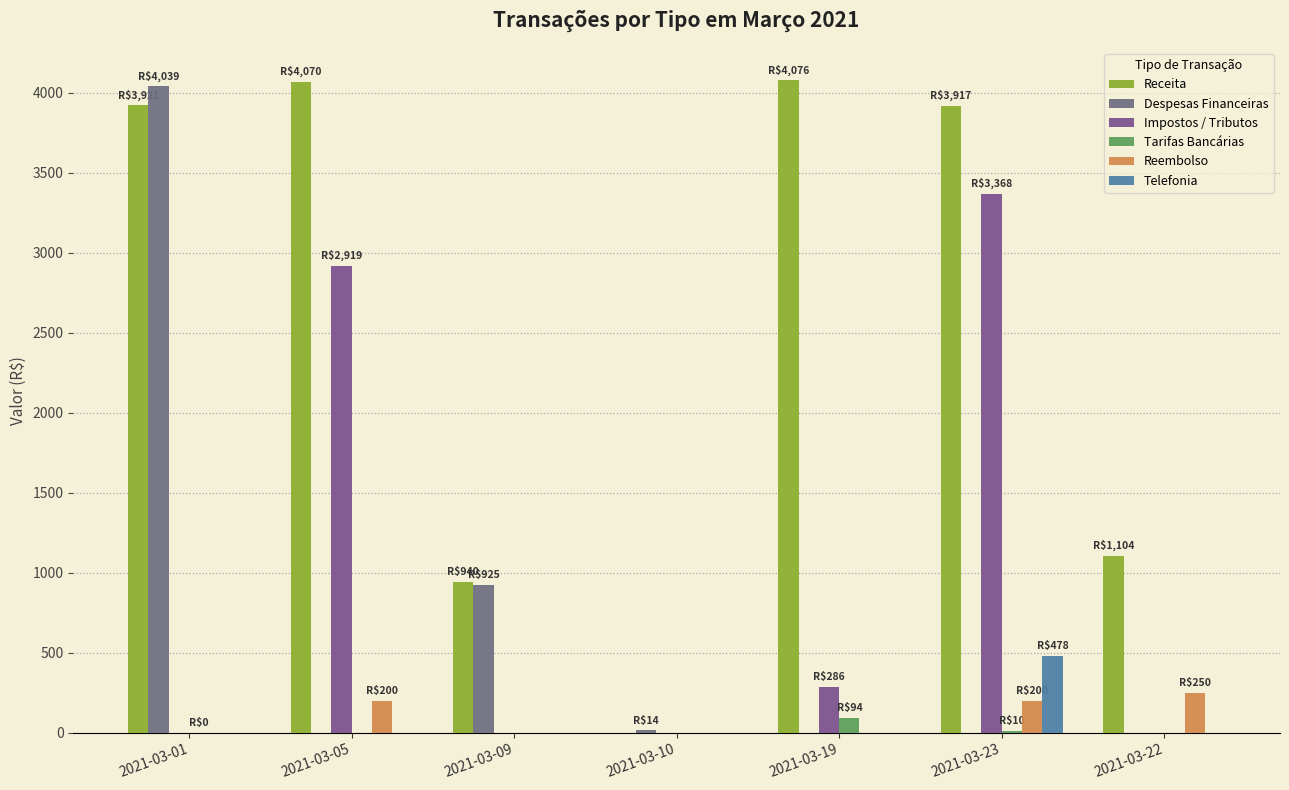

How many groups of bars are there?

7